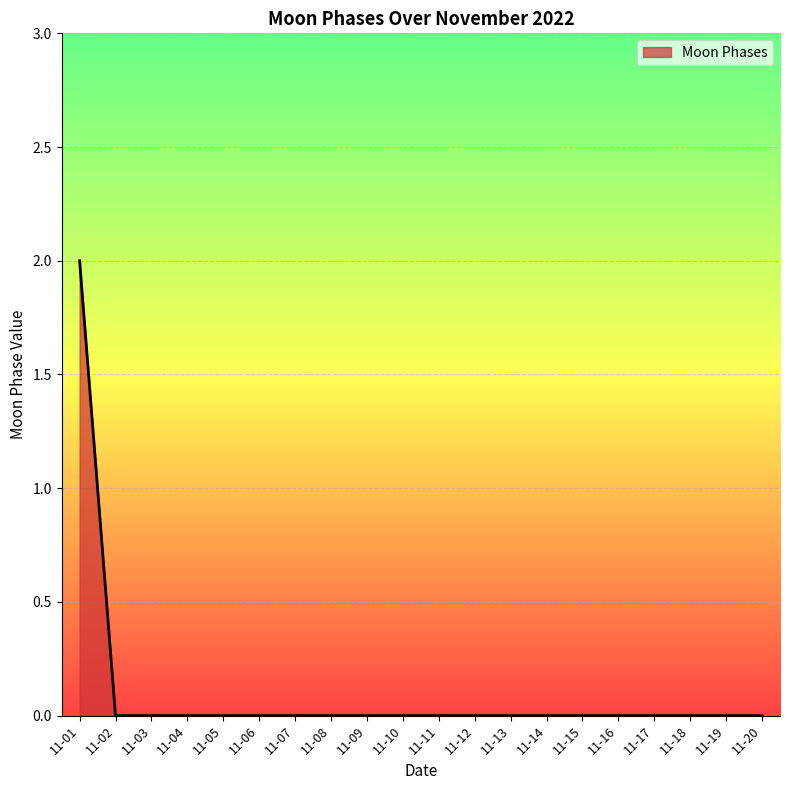

Is it true that the value at 11-18 is -1?

False